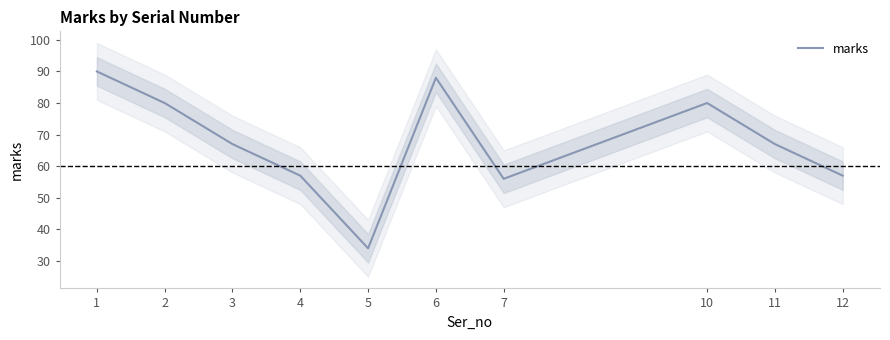

Where does the data first go above 67?

1